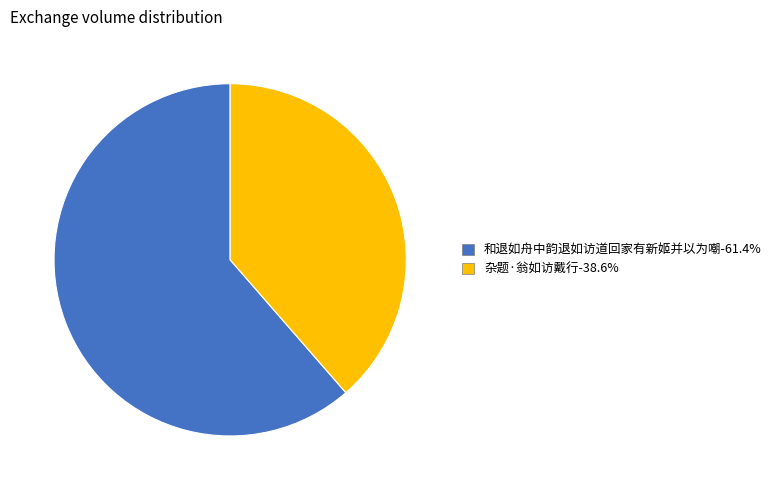

How many segments does this pie chart have?

2